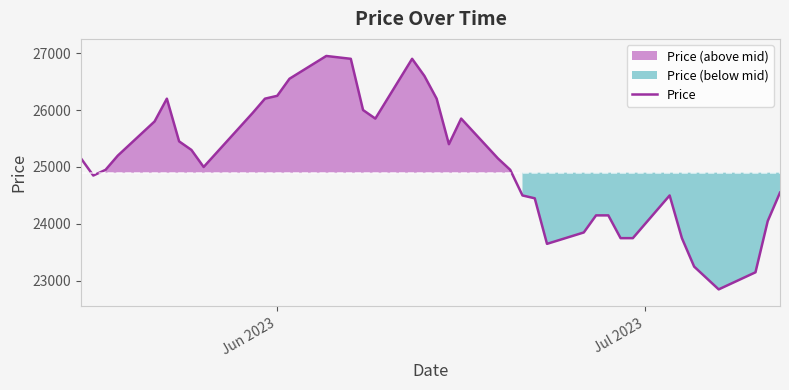

What is the maximum value for Price?

26950